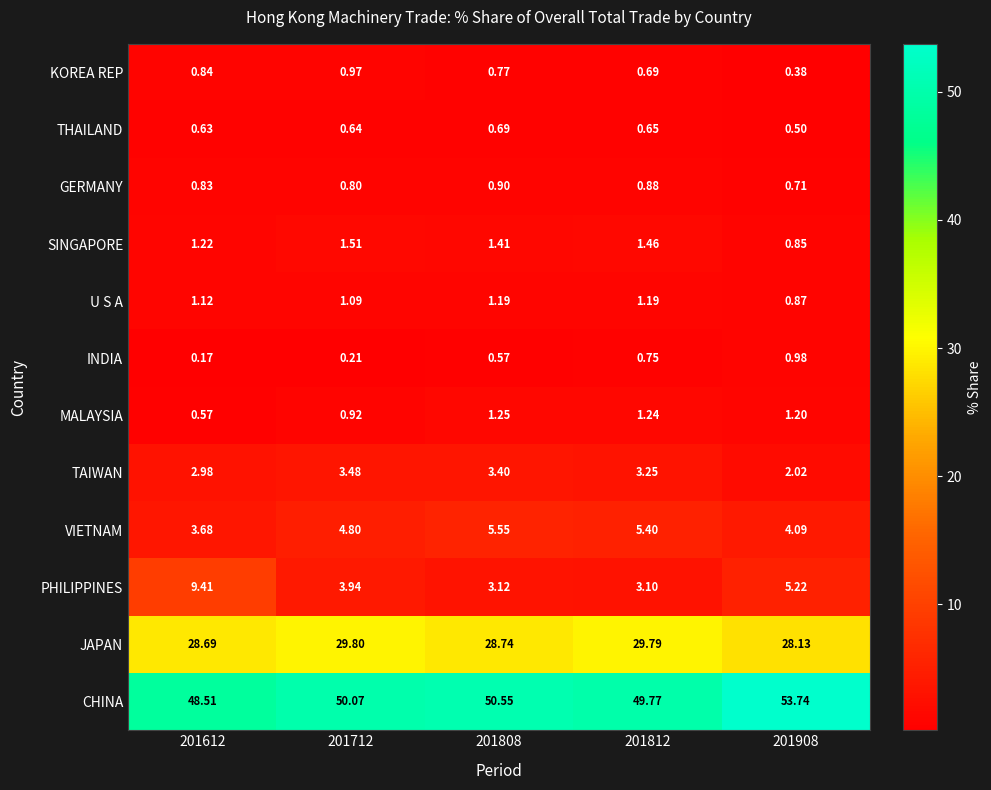

Which label corresponds to the smallest value in the chart?

201612